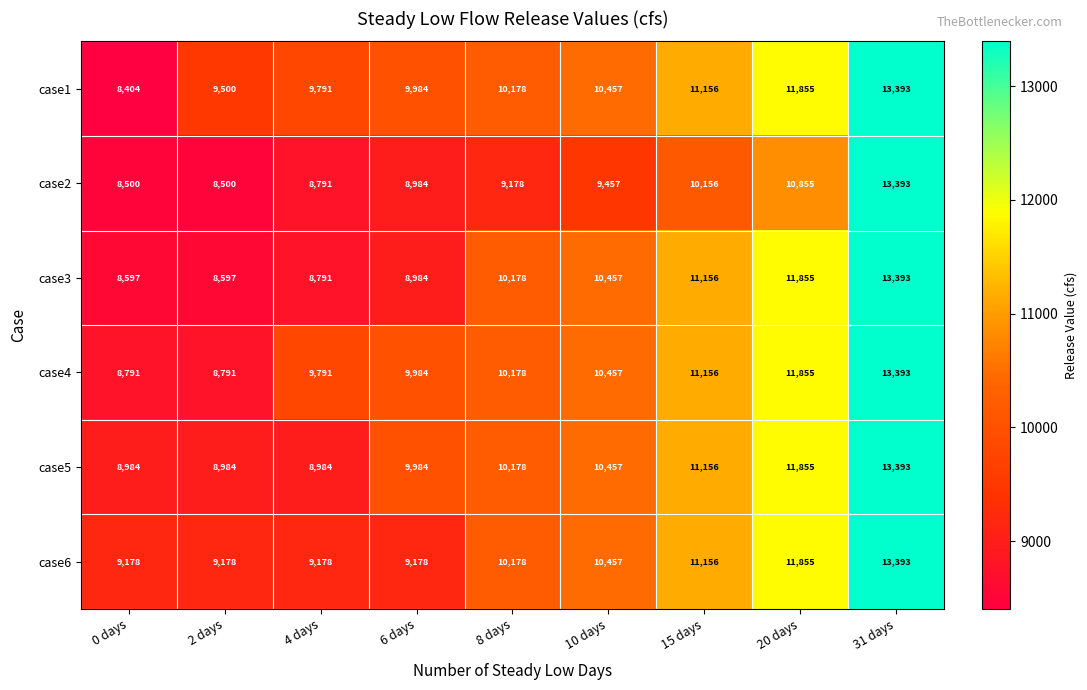

Rank the categories by case1 value from lowest to highest.

0 days, 2 days, 4 days, 6 days, 8 days, 10 days, 15 days, 20 days, 31 days